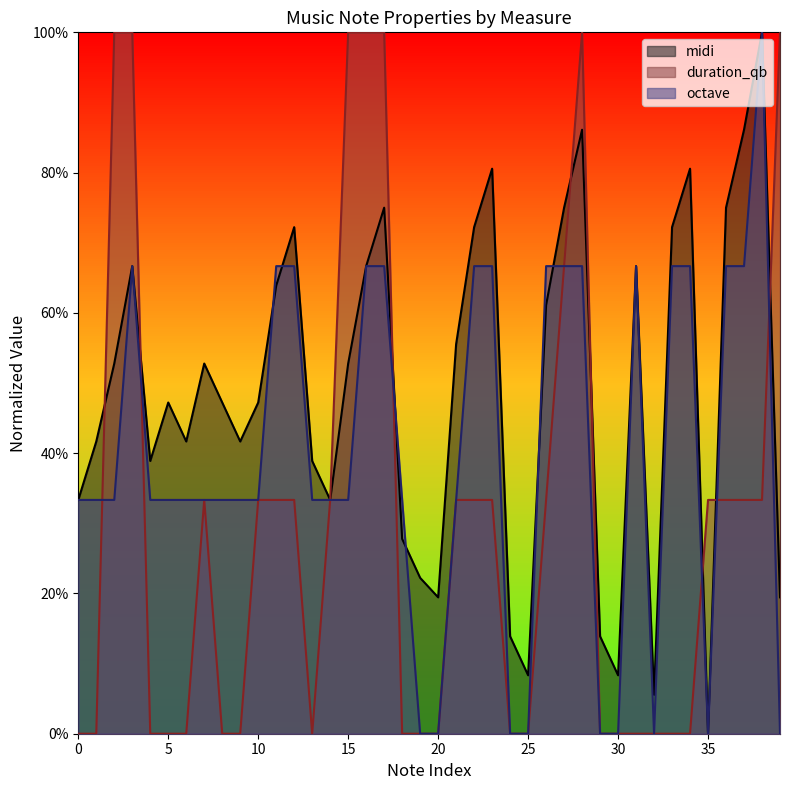

What is the average value of the duration_qb series?

30.0